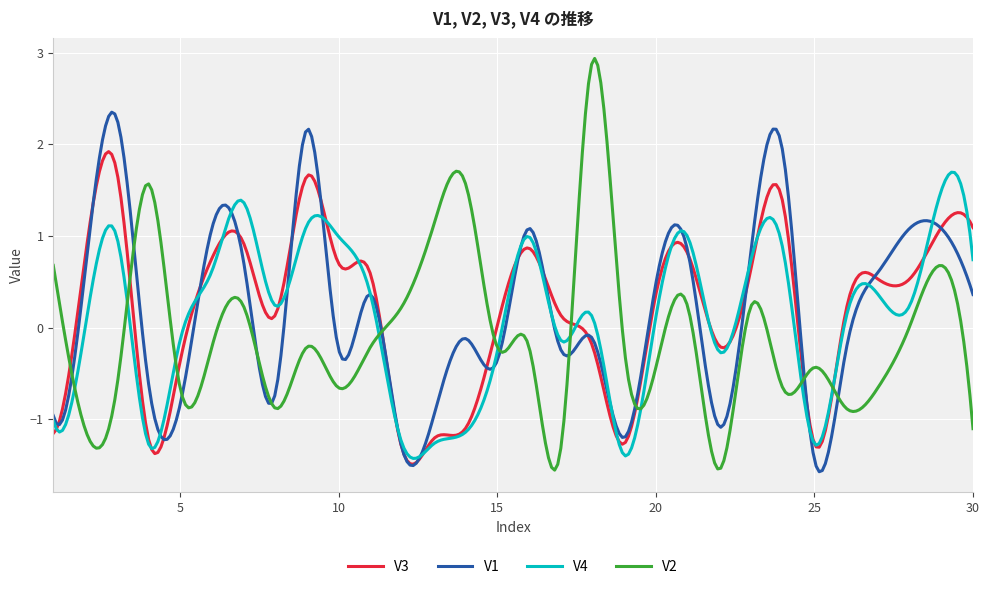

What is the lowest value of the V2 series?

-1.6